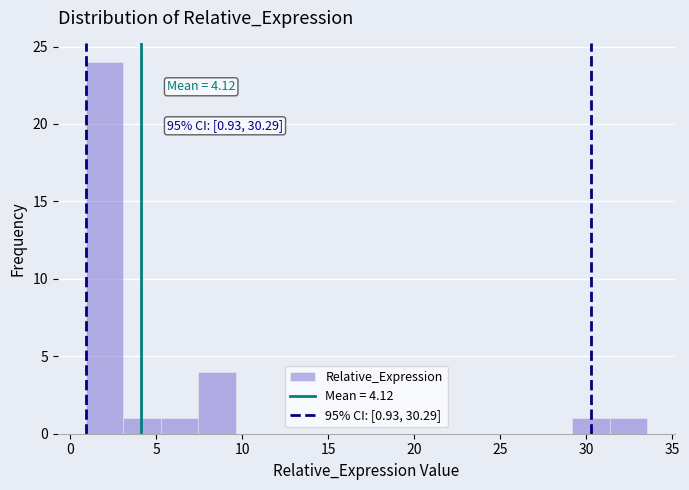

Which range on the x-axis has the tallest bar?

1.0 to 3.0